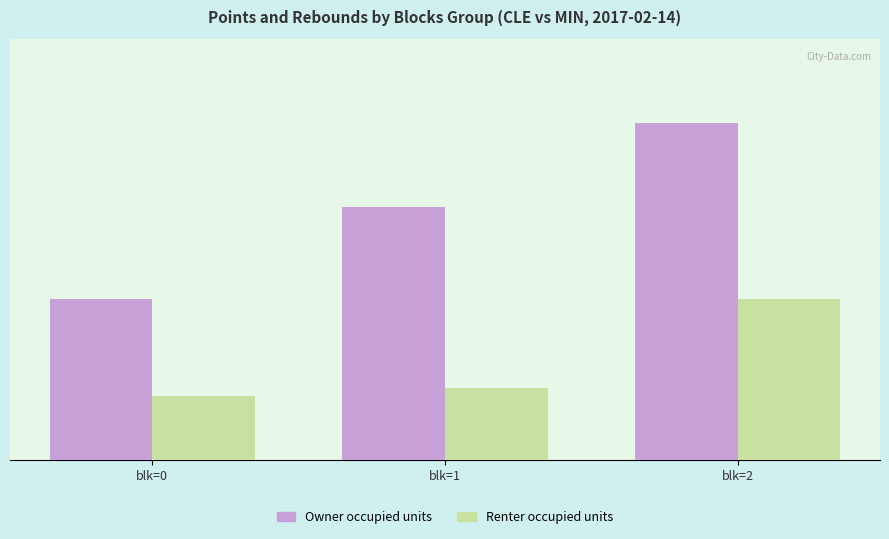

Does the chart contain any negative values?

No